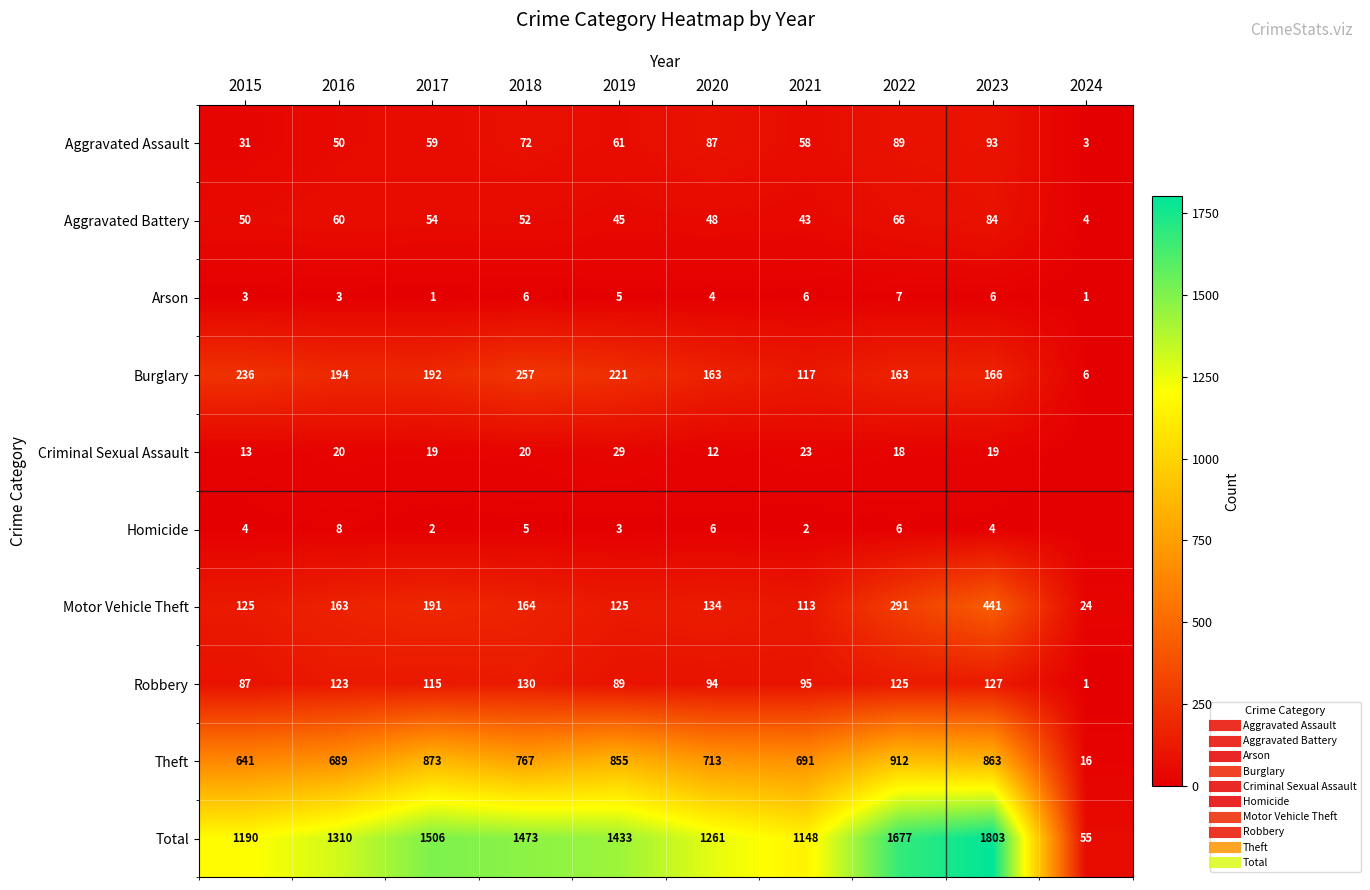

Which category has the lowest value in the Total series?

2024